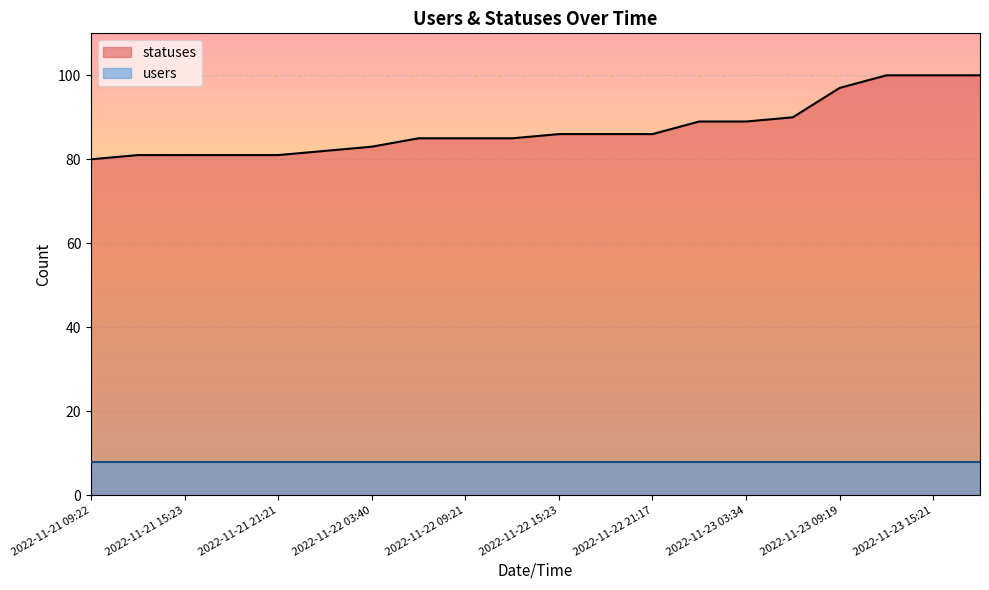

Reading left to right, extract all data points from this chart.

2022-11-21 09:22=80	2022-11-21 13:51=81	2022-11-21 15:23=81	2022-11-21 18:27=81	2022-11-21 21:21=81	2022-11-22 01:59=82	2022-11-22 03:40=83	2022-11-22 06:27=85	2022-11-22 09:21=85	2022-11-22 12:43=85	2022-11-22 15:23=86	2022-11-22 18:26=86	2022-11-22 21:17=86	2022-11-23 01:46=89	2022-11-23 03:34=89	2022-11-23 06:25=90	2022-11-23 09:19=97	2022-11-23 12:40=100	2022-11-23 15:21=100	2022-11-23 18:24=100